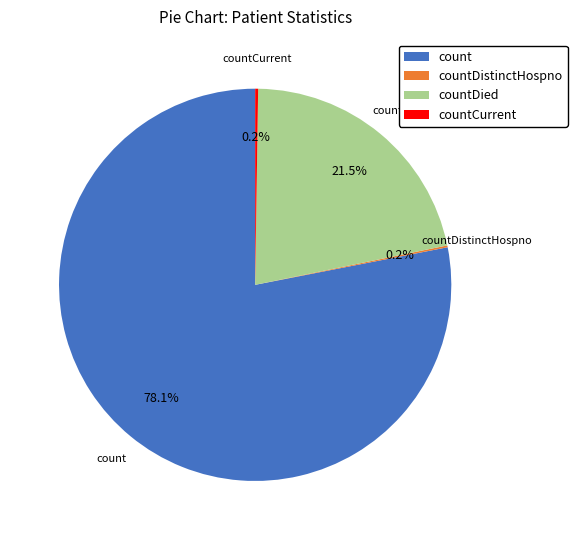

Approximately how many times larger is the value at count compared to countDied?

3.6